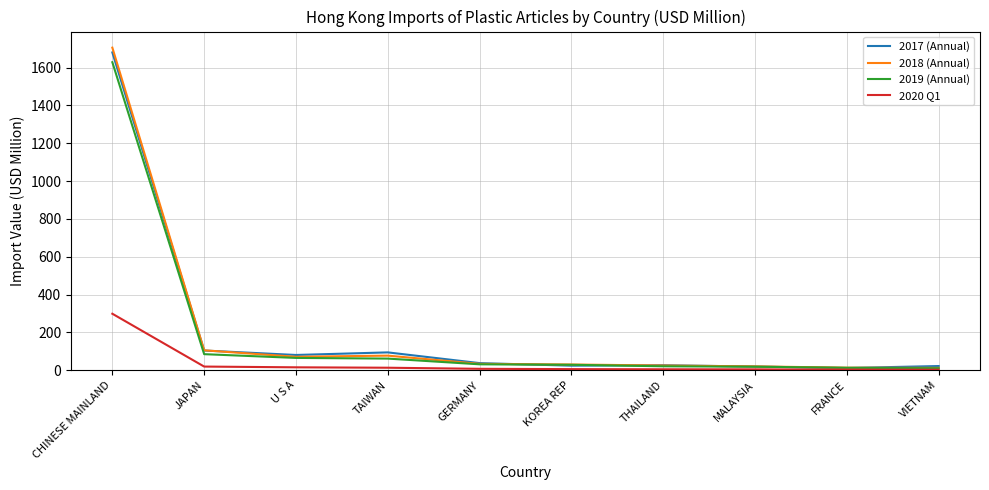

What is the difference between the maximum and minimum values in the 2020 Q1 series?

295.9